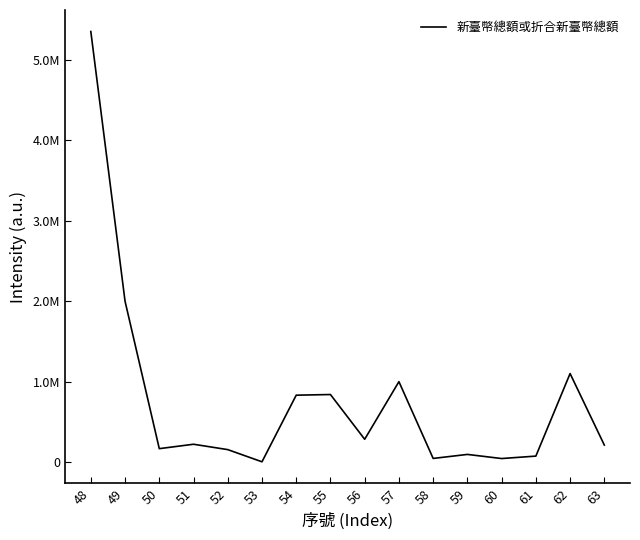

Does the chart display data point markers on the line(s)?

No